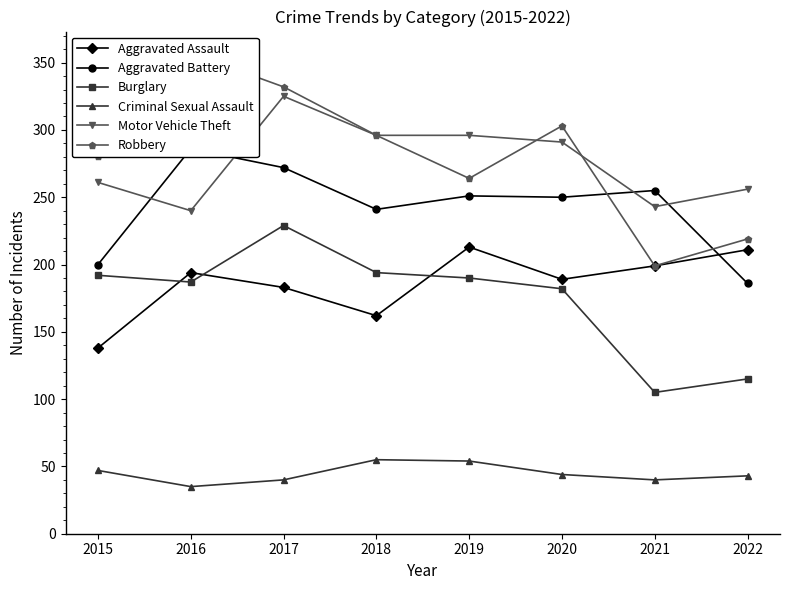

Is the value of Aggravated Assault at 2022 greater than the value of Aggravated Battery at 2018?

No